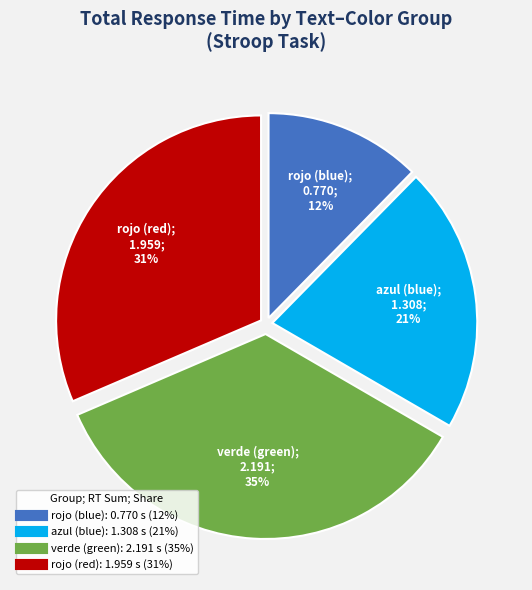

To the nearest percent, what is the difference between the largest and smallest slice percentages?

23%